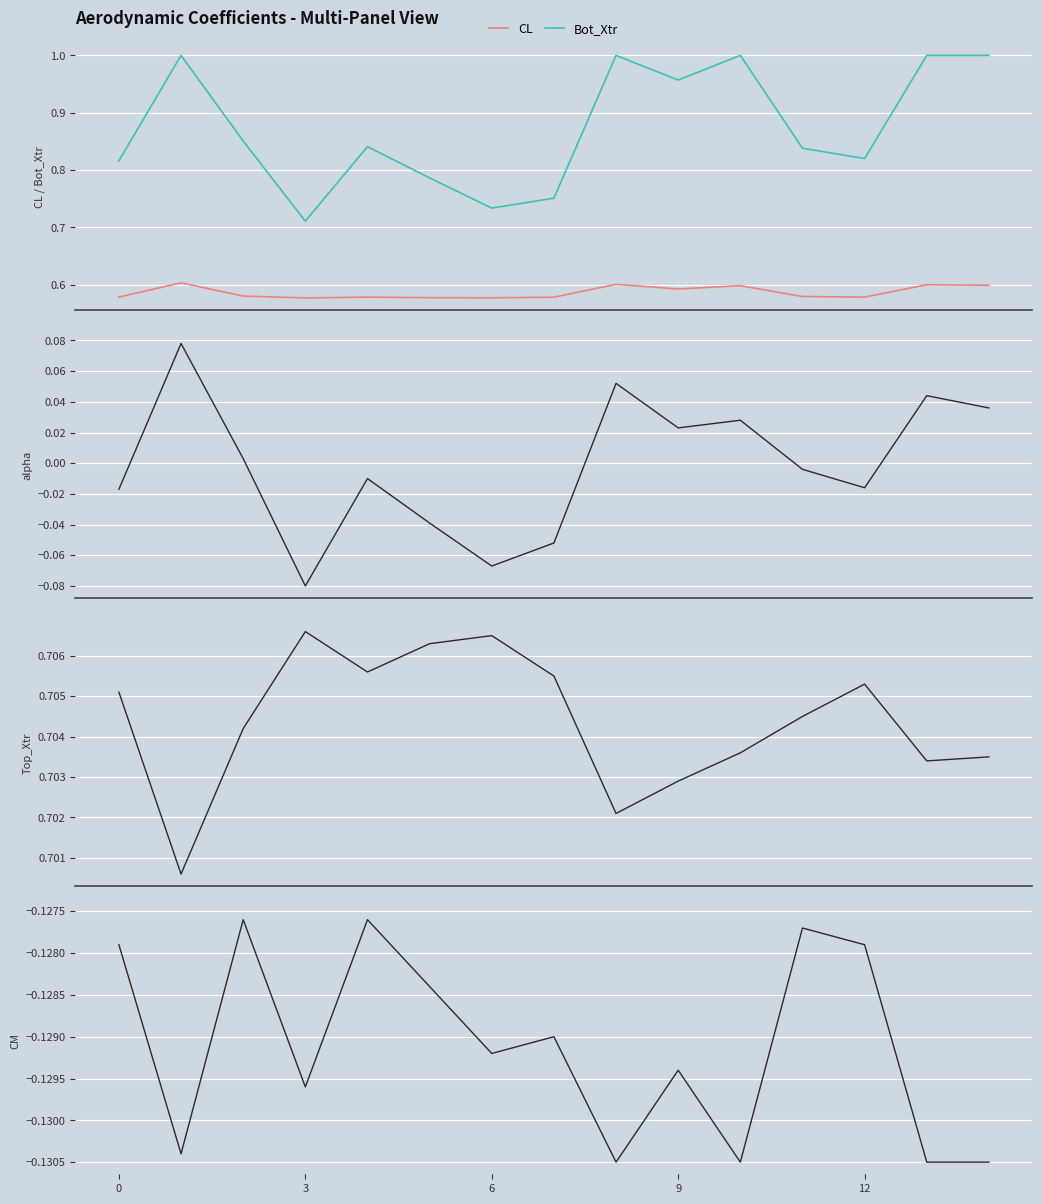

True or false: CM and CL intersect in this chart.

False